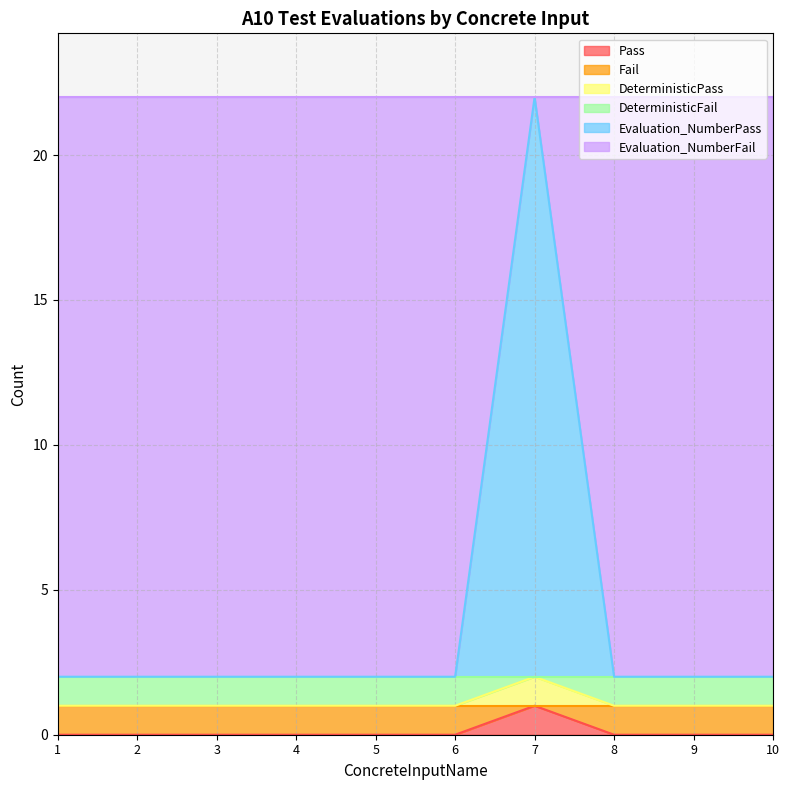

At which category is the sum across all series the highest?

7